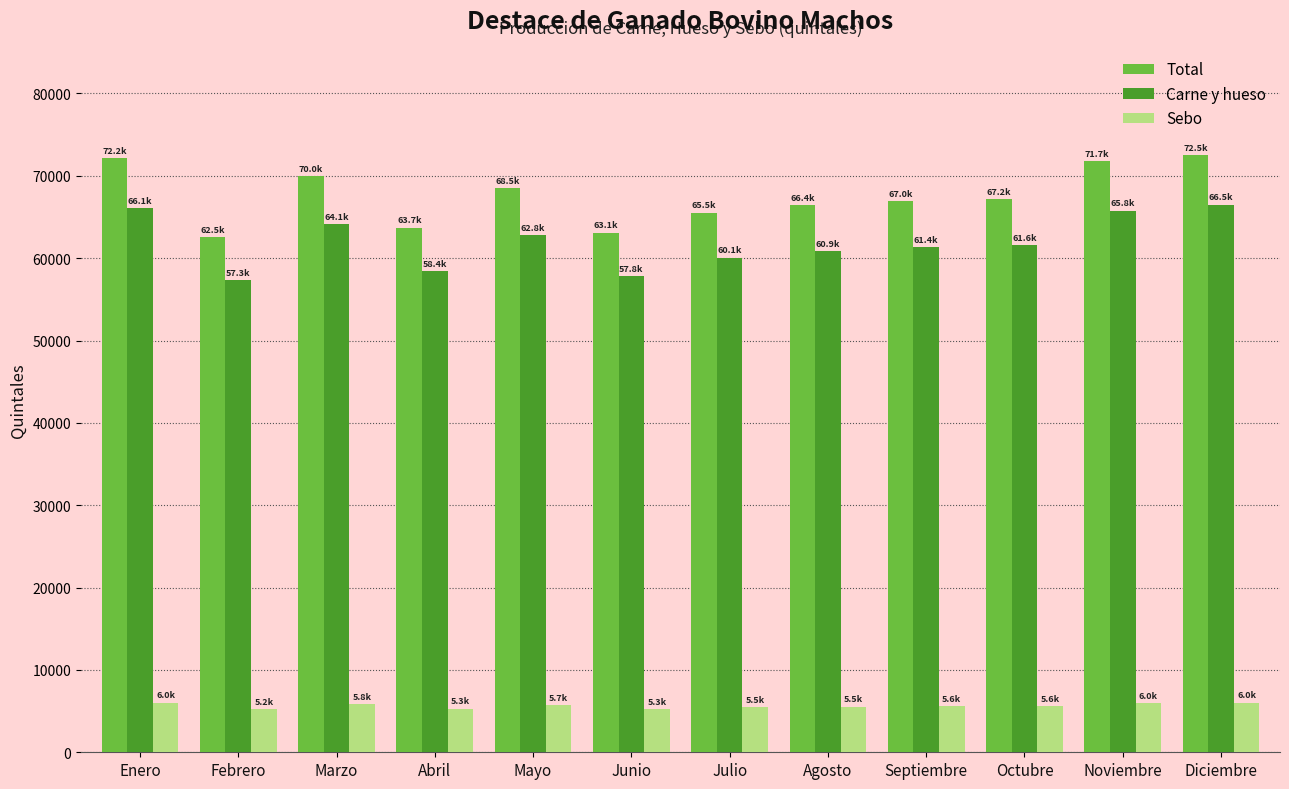

At Septiembre, list the series in order from largest to smallest.

Total, Carne y hueso, Sebo